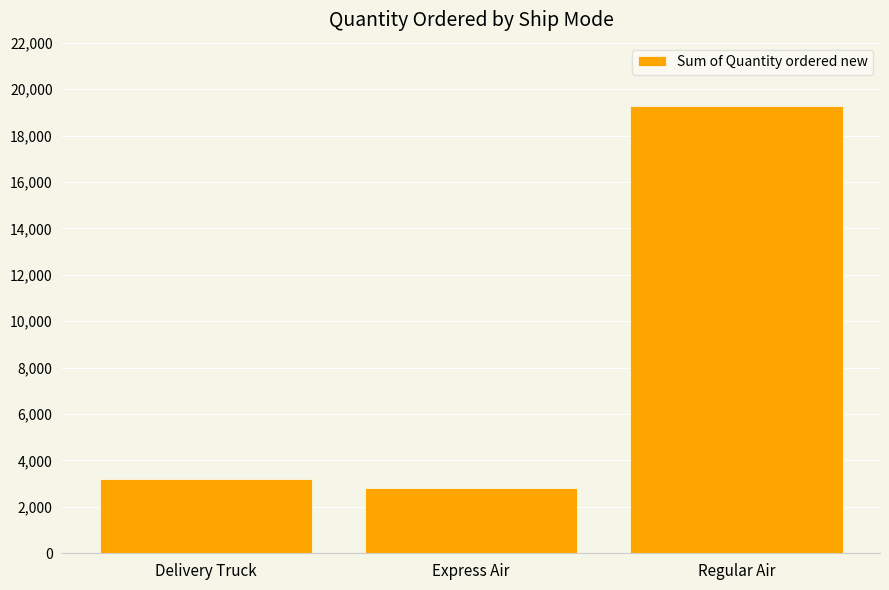

How many bars are there in total?

3